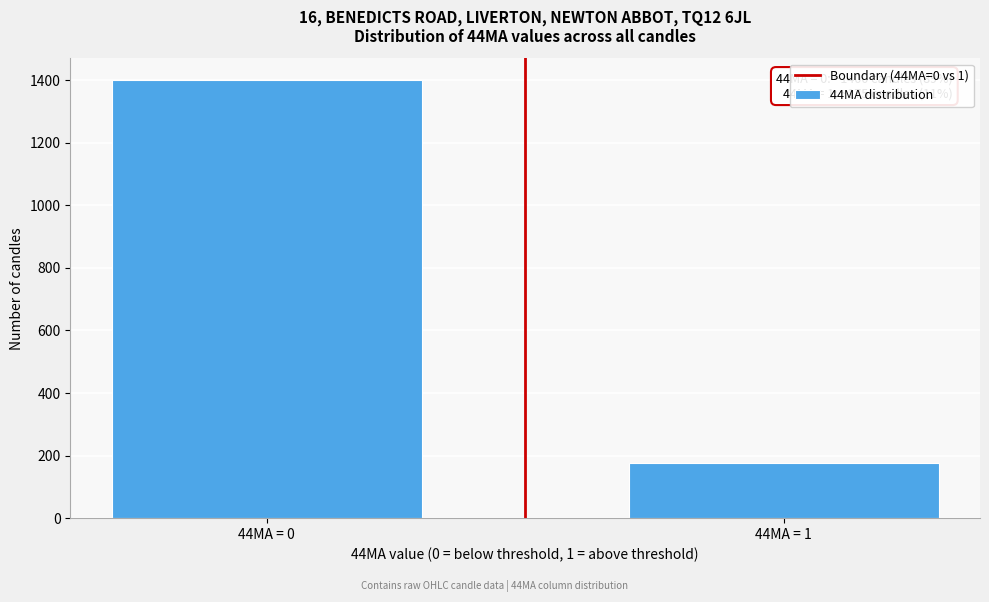

Reading right to left, extract all data points from this chart.

44MA = 1=175	44MA = 0=1400